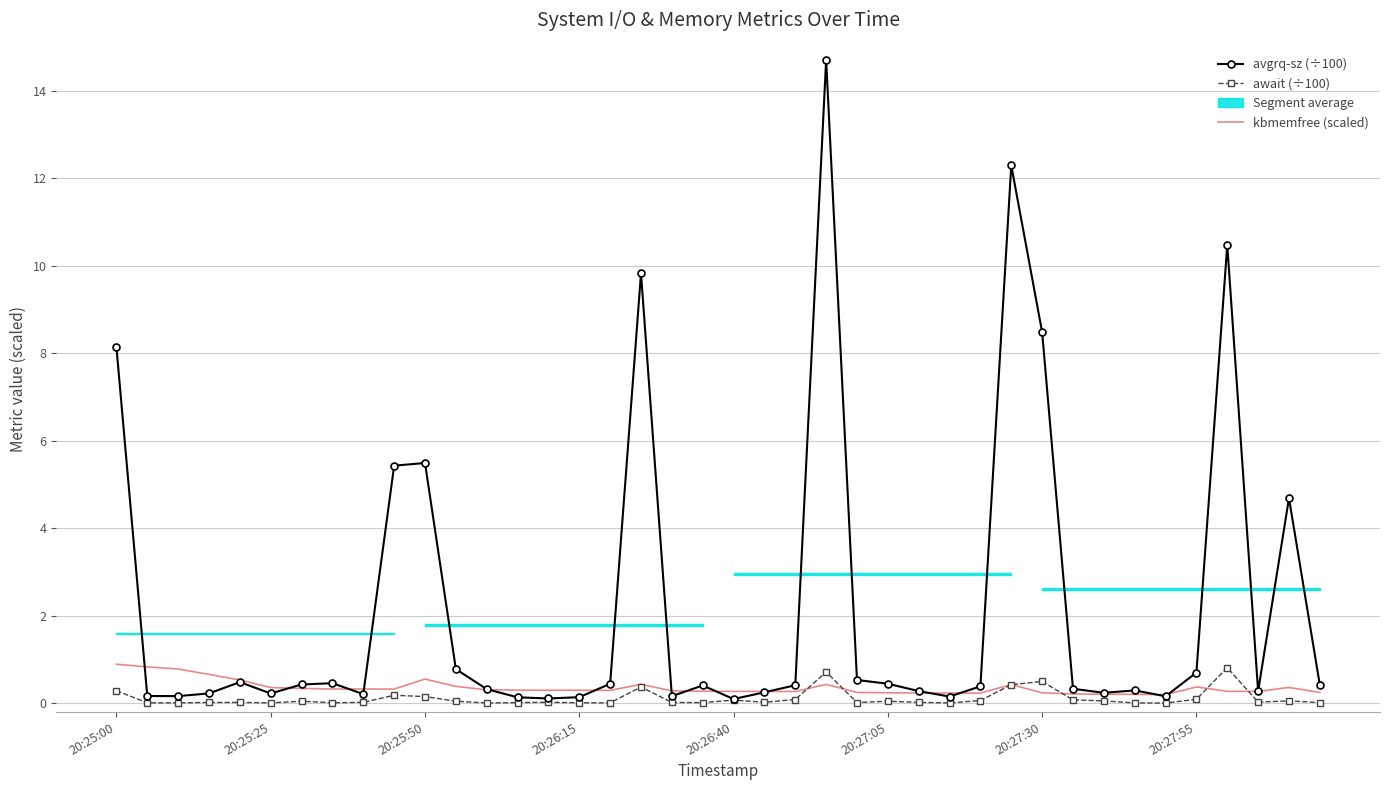

How many interior local peaks does the avgrq-sz (÷100) series have?

10